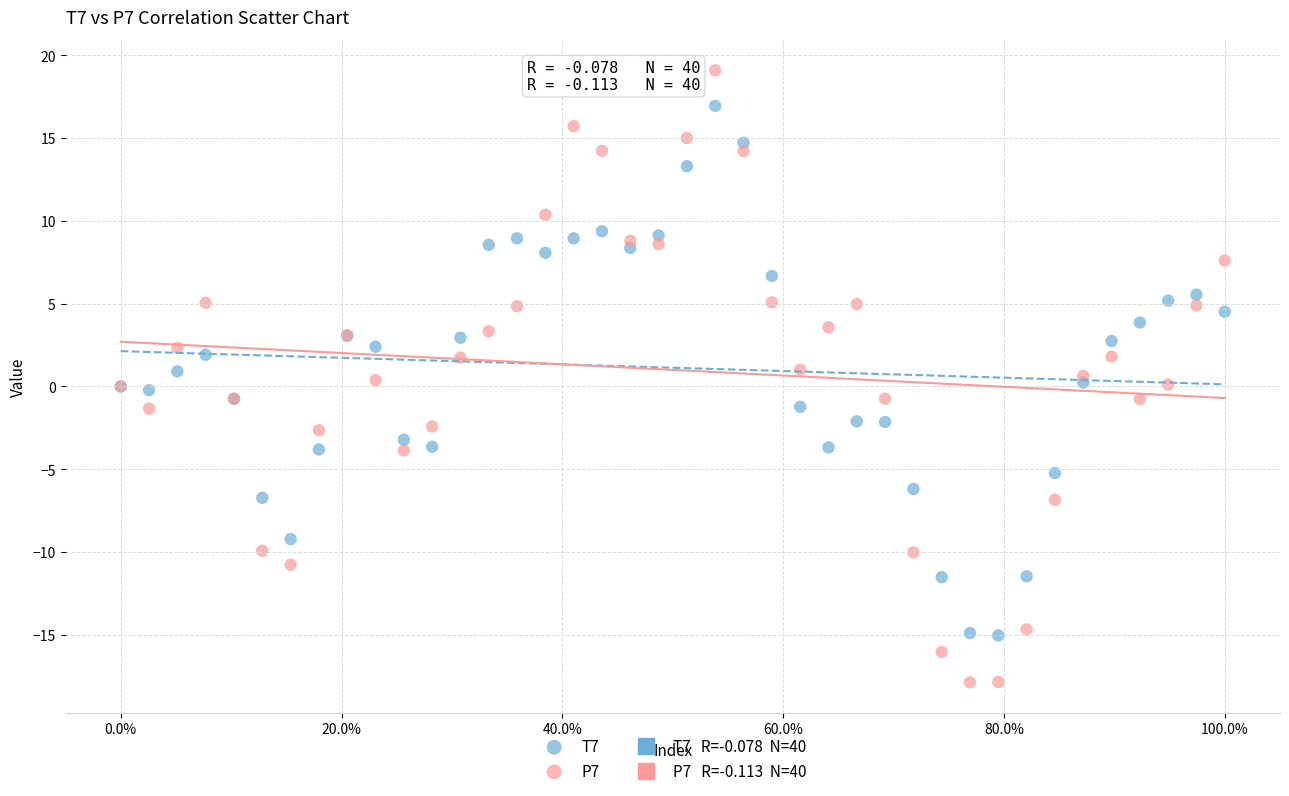

What is the X range (max minus min) for the scatter plot?

1.0